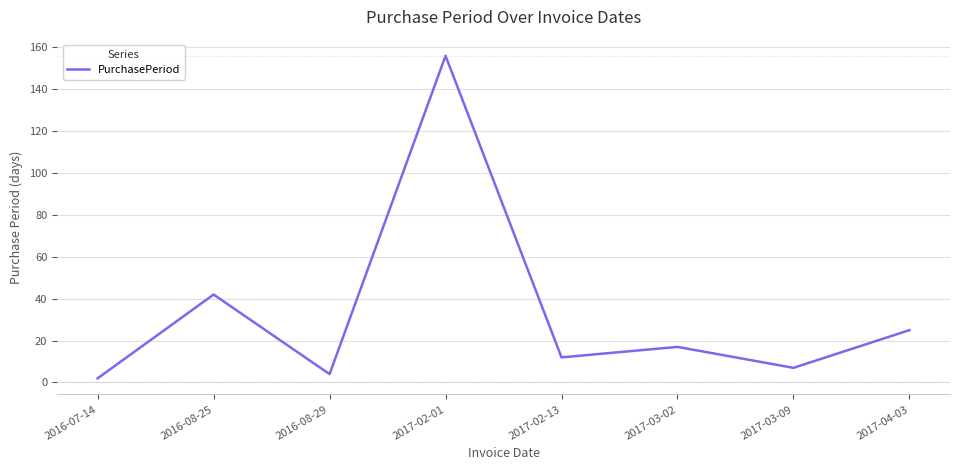

Which category has the lowest value across all series?

2016-07-14